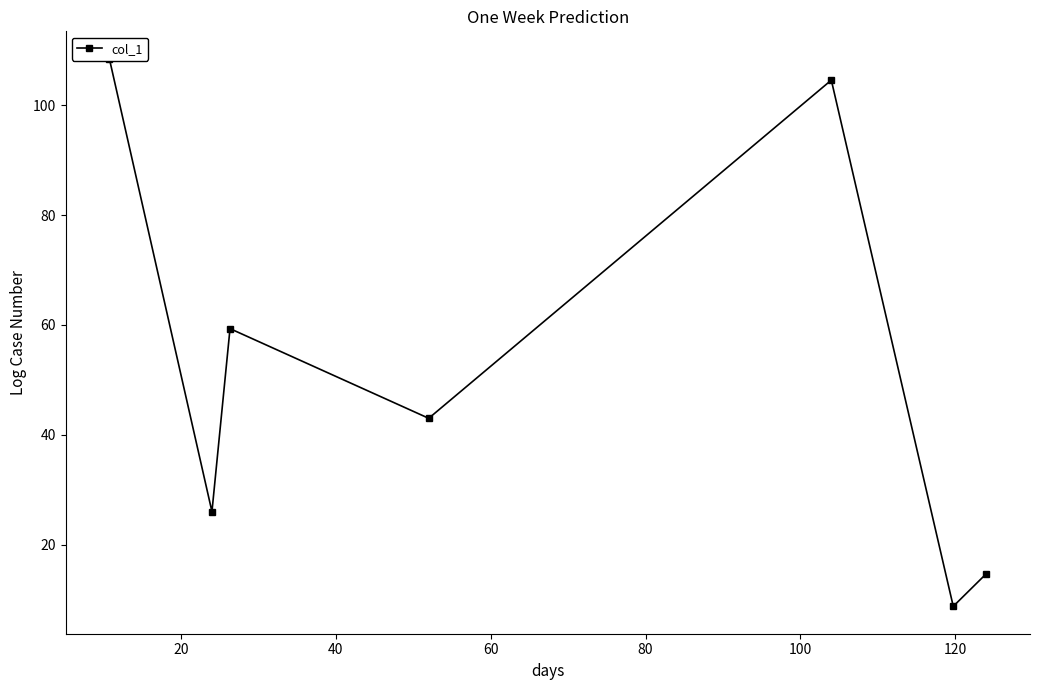

What is the greatest value displayed?

108.5